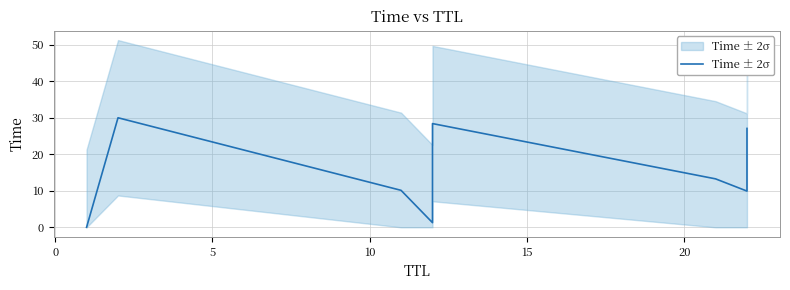

Reading left to right, list all the values displayed in this chart.

0.0	30.0	10.1	1.3	13.6	28.4	13.3	9.9	27.1